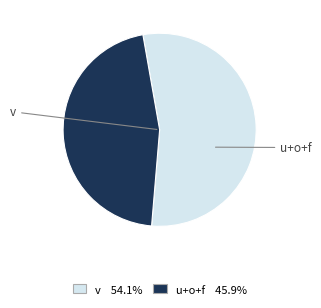

Does any single category account for the majority?

Yes